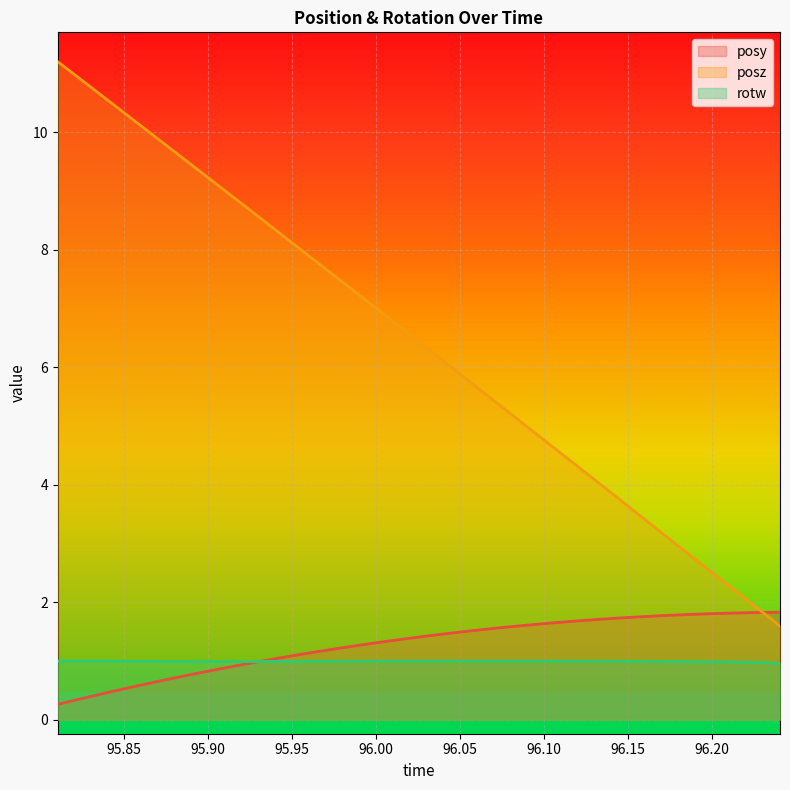

What is the label of the 22nd point from the right?

95.94897